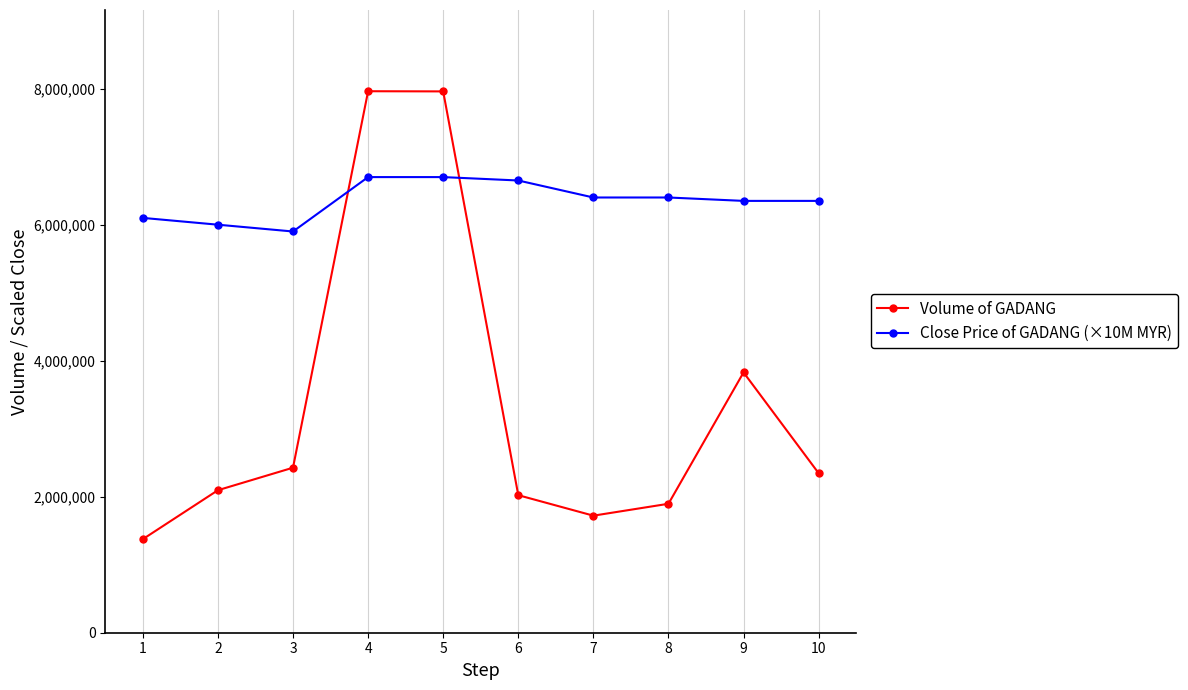

What is the difference between the second highest and minimum values in the Close Price of GADANG (×10M MYR) series?

800000